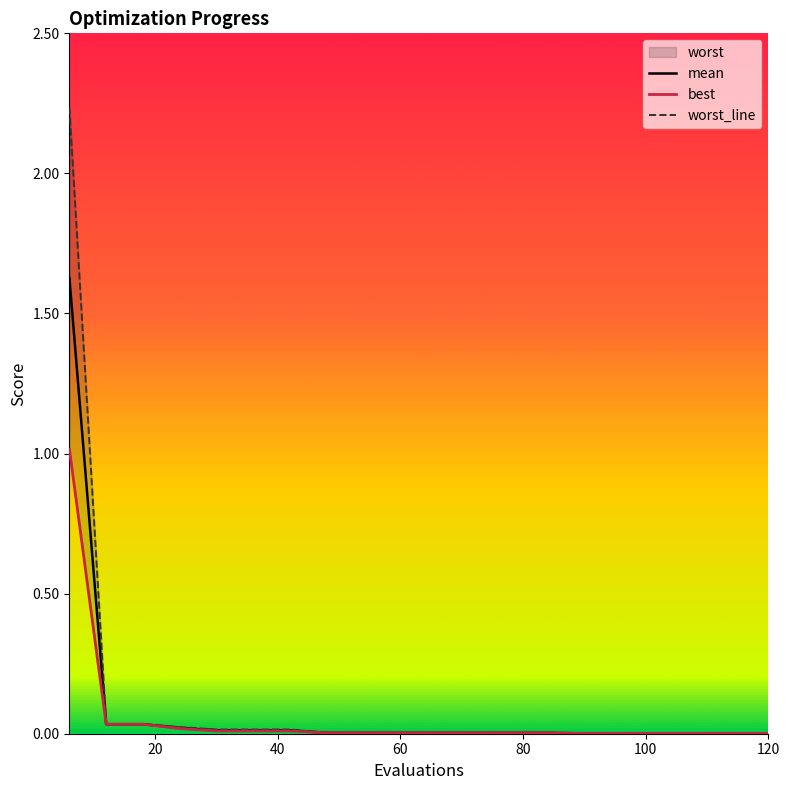

How many lines are shown in the chart?

3